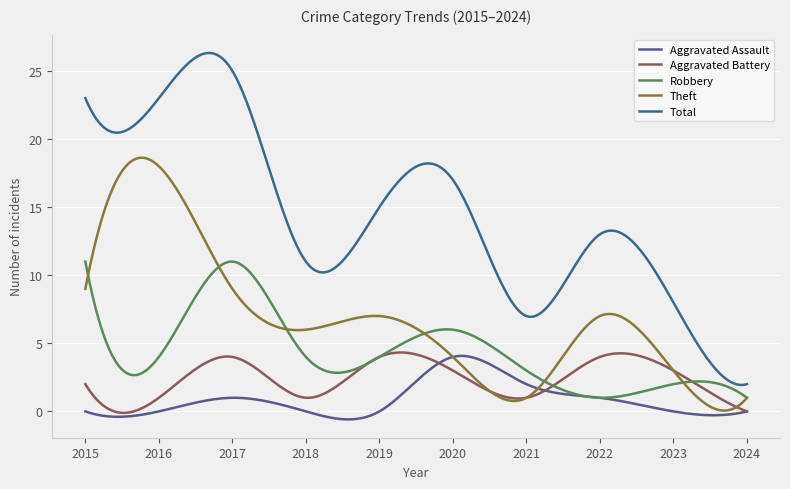

How many lines are shown in the chart?

5